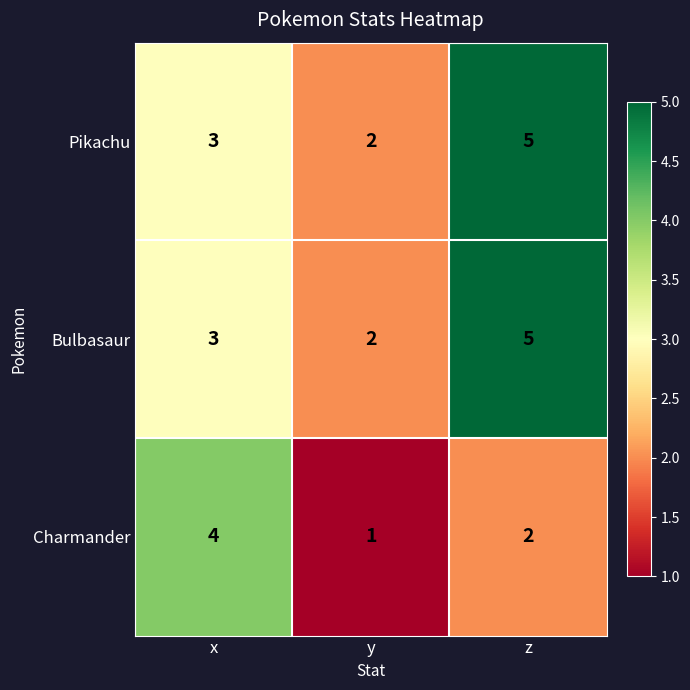

What is the sum of all Charmander values?

7